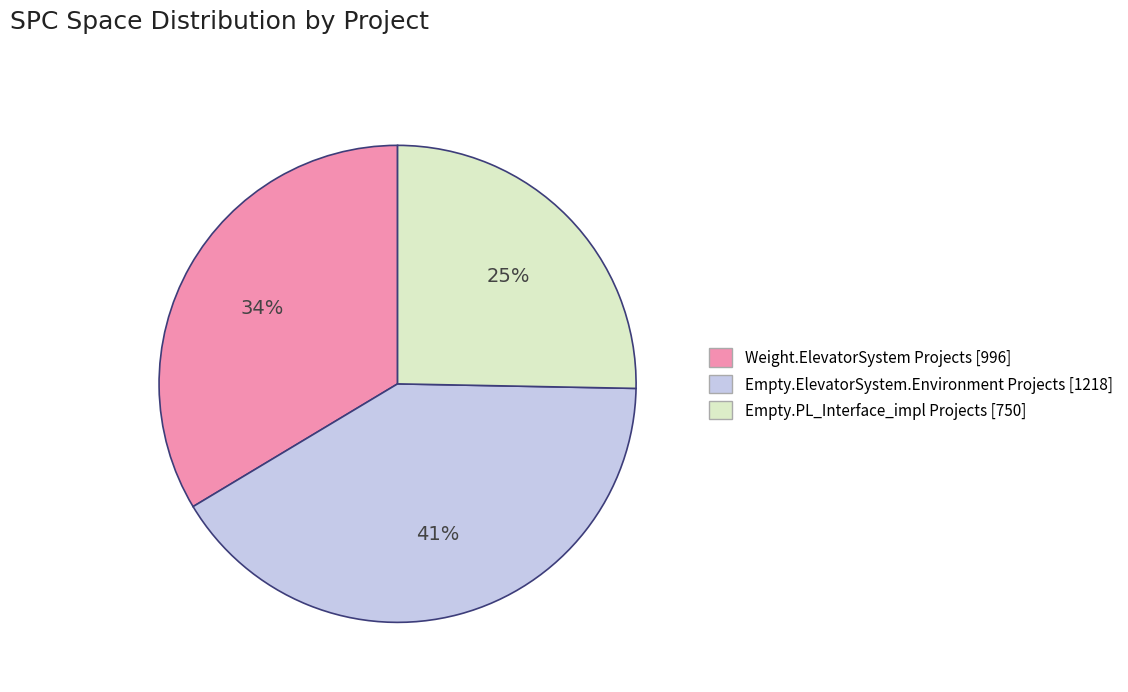

To the nearest percent, what is the average slice percentage?

33%